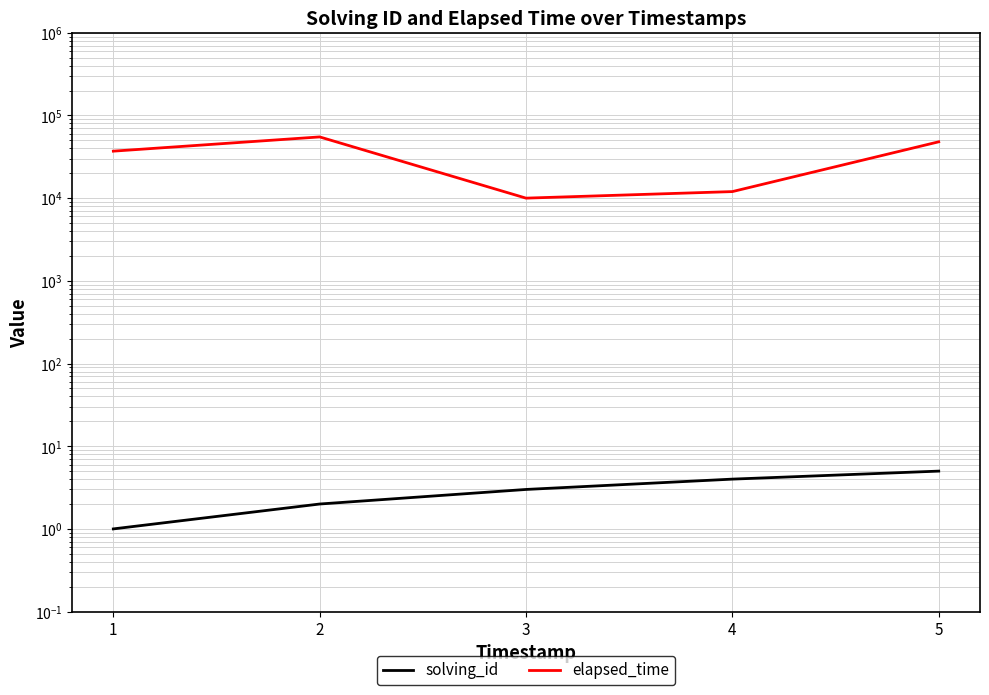

Is this an area chart (filled region under the line)?

No